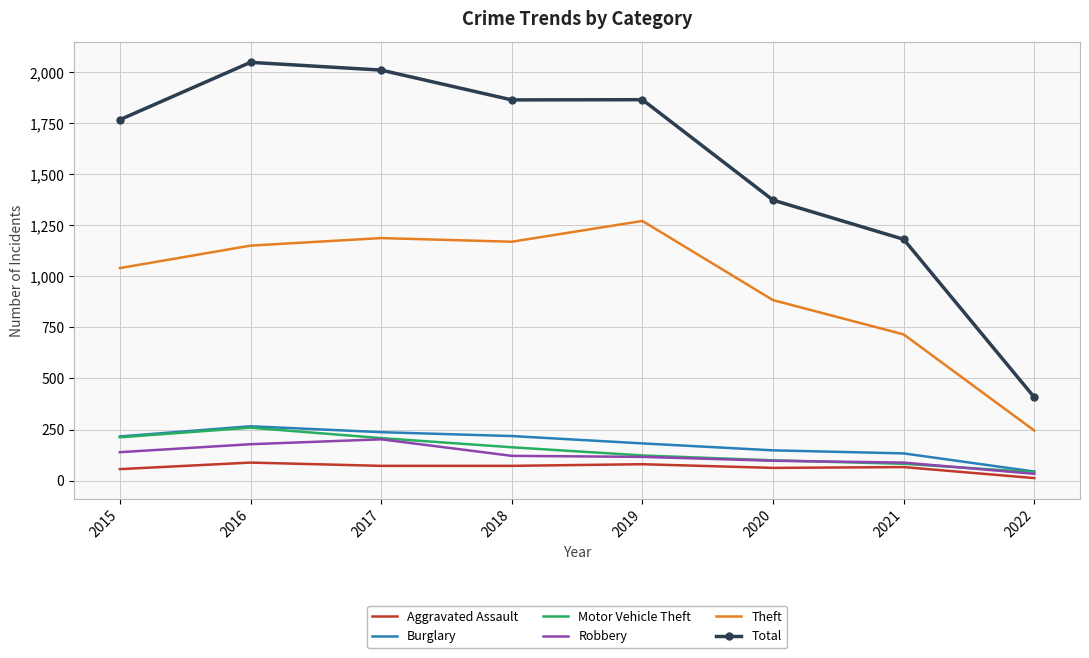

True or false: Theft and Robbery cross at least once.

False